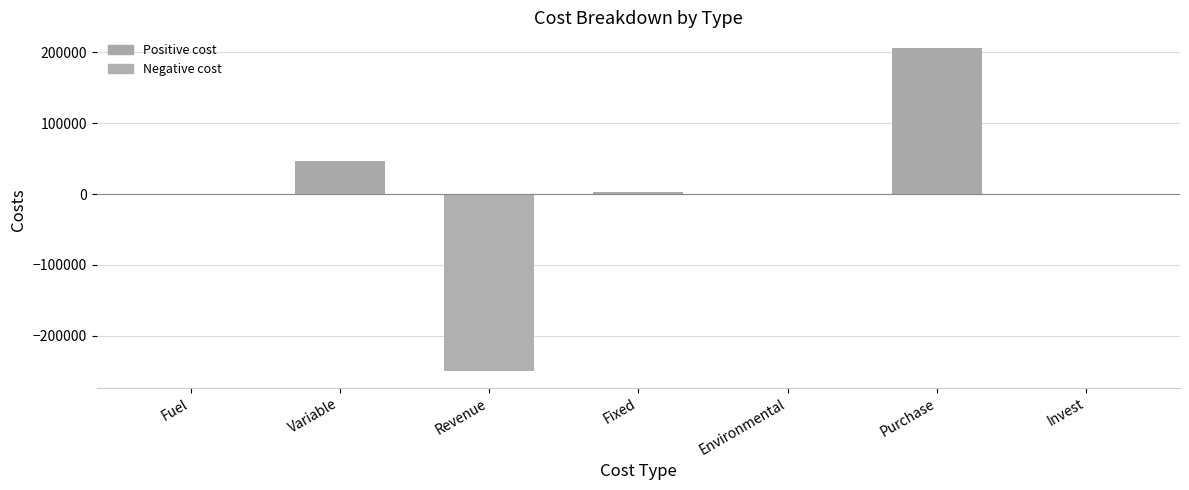

Which has a higher value, Revenue or Fixed?

Fixed